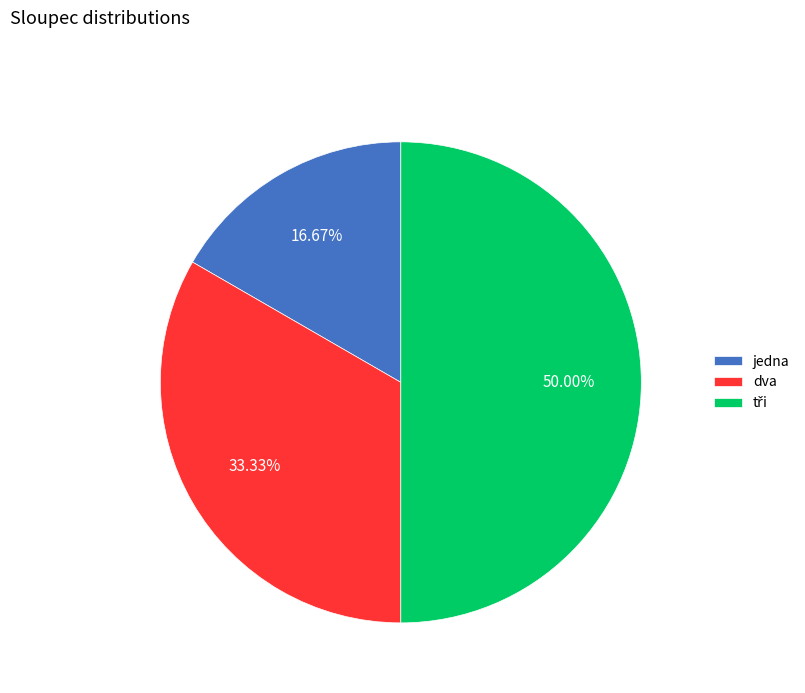

Which slice is the smallest?

jedna